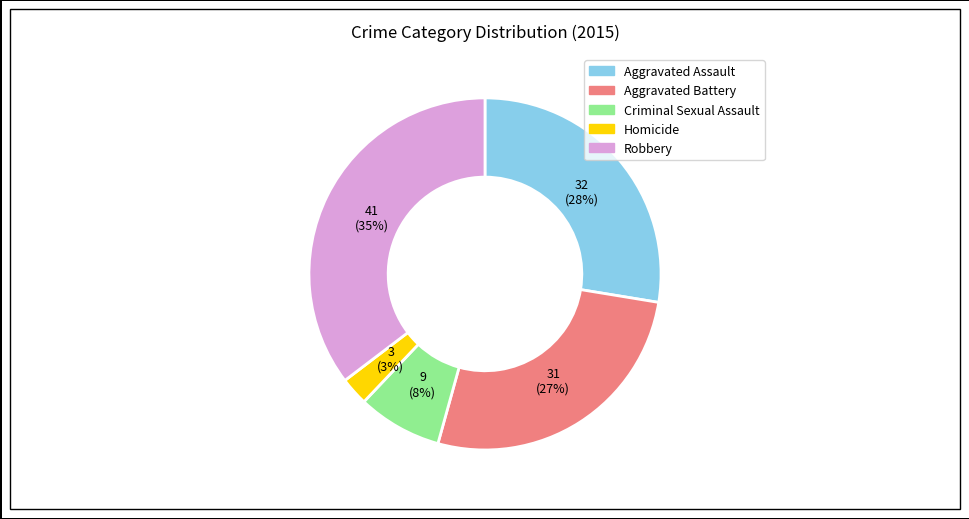

What percentage is the Homicide slice, to the nearest percent?

3%